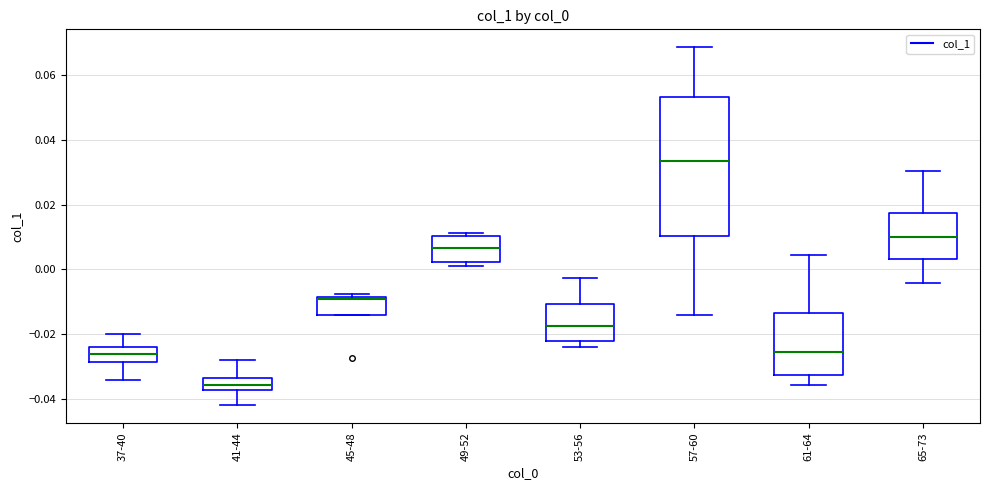

Reading left to right, read every box against the y-axis: the position of its median line, the range the box covers, and the ends of its whiskers. The values are not printed on the chart, so give them approximately, as read against the axis.

37-40: median -0.026, box -0.028 to -0.024, whiskers -0.034 to -0.020
41-44: median -0.036, box -0.038 to -0.034, whiskers -0.042 to -0.028
45-48: median -0.010, box -0.014 to -0.008, whiskers -0.014 to -0.008 (just above the box's upper edge)
49-52: median 0.006, box 0.002 to 0.010, whiskers 0.002 (just below the box's lower edge) to 0.012
53-56: median -0.018, box -0.022 to -0.010, whiskers -0.024 to -0.002
57-60: median 0.034, box 0.010 to 0.054, whiskers -0.014 to 0.068
61-64: median -0.026, box -0.032 to -0.014, whiskers -0.036 to 0.004
65-73: median 0.010, box 0.004 to 0.018, whiskers -0.004 to 0.030